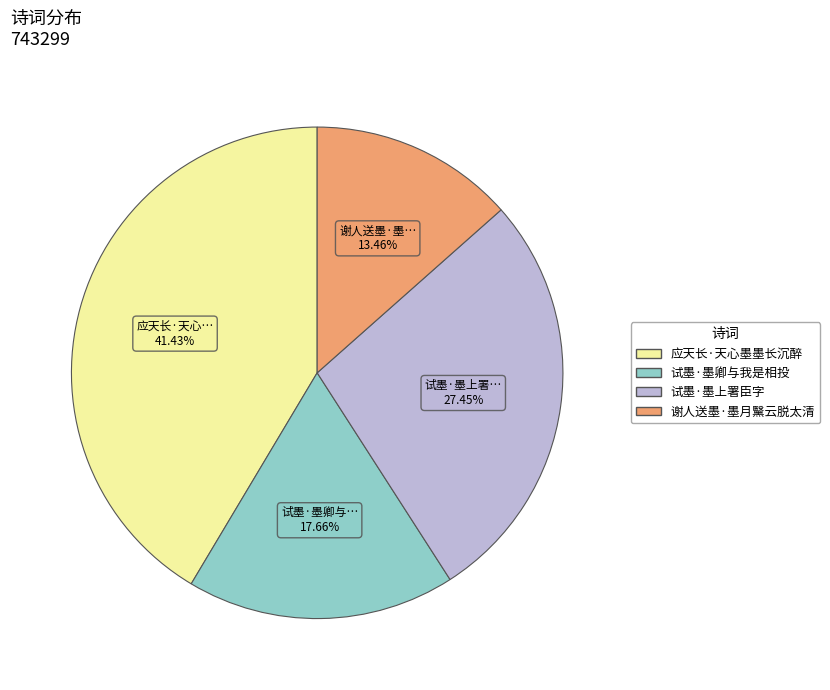

Approximately how many times larger is the value at 试墨·墨上署臣字 compared to 谢人送墨·墨月黳云脱太清?

2.0